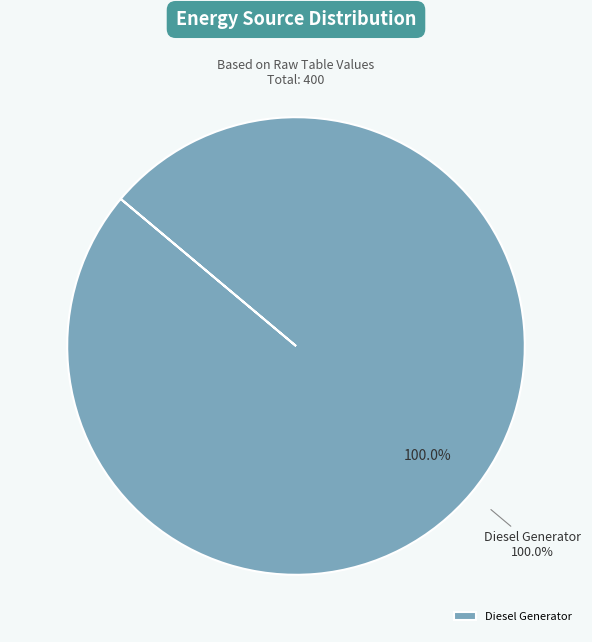

What is the largest slice in the pie chart?

Diesel Generator